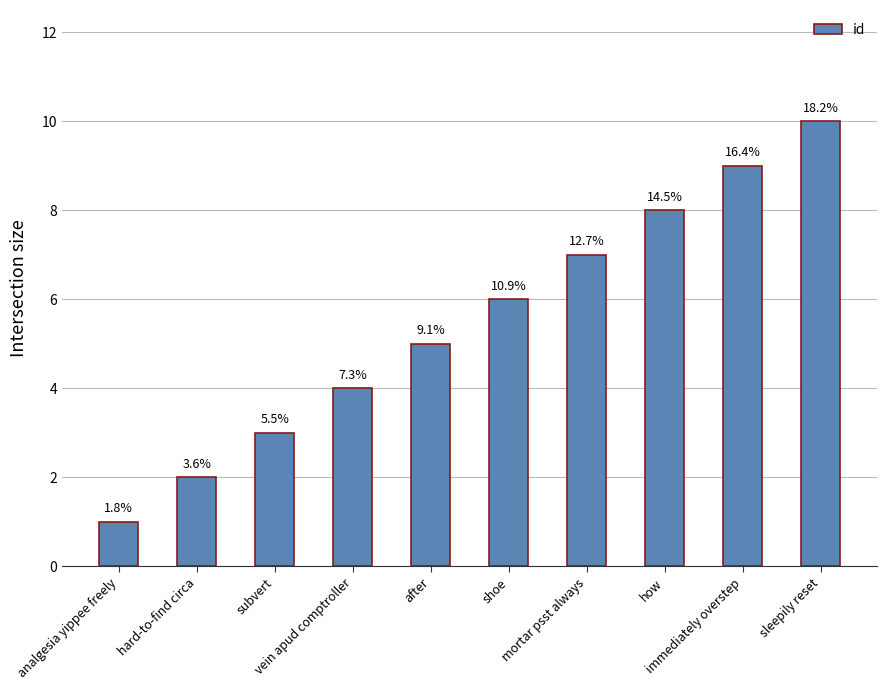

How many bars are there in total?

10